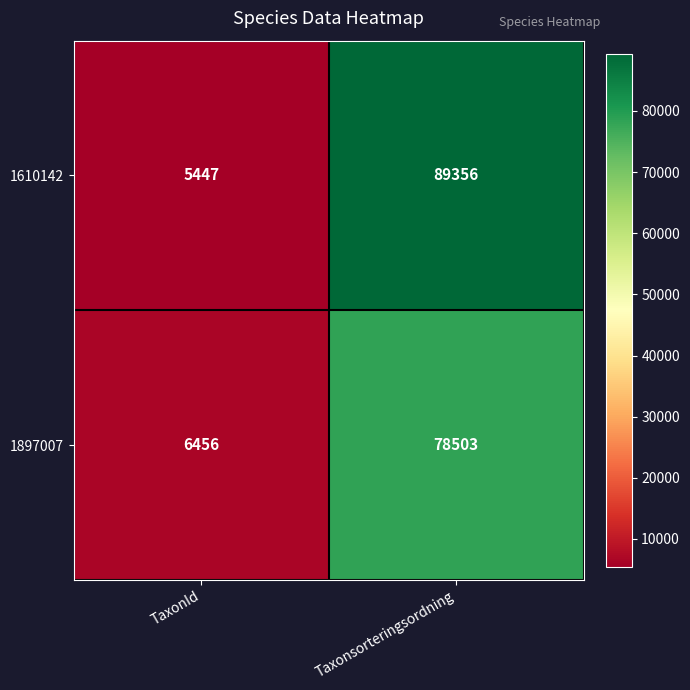

Reading left to right, what are all the values shown in this chart?

1610142: TaxonId=5447	Taxonsorteringsordning=89356
1897007: TaxonId=6456	Taxonsorteringsordning=78503